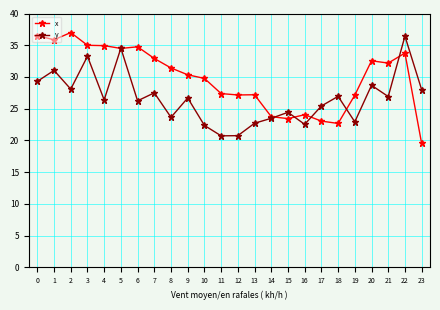

Which series has the largest range (max minus min)?

x